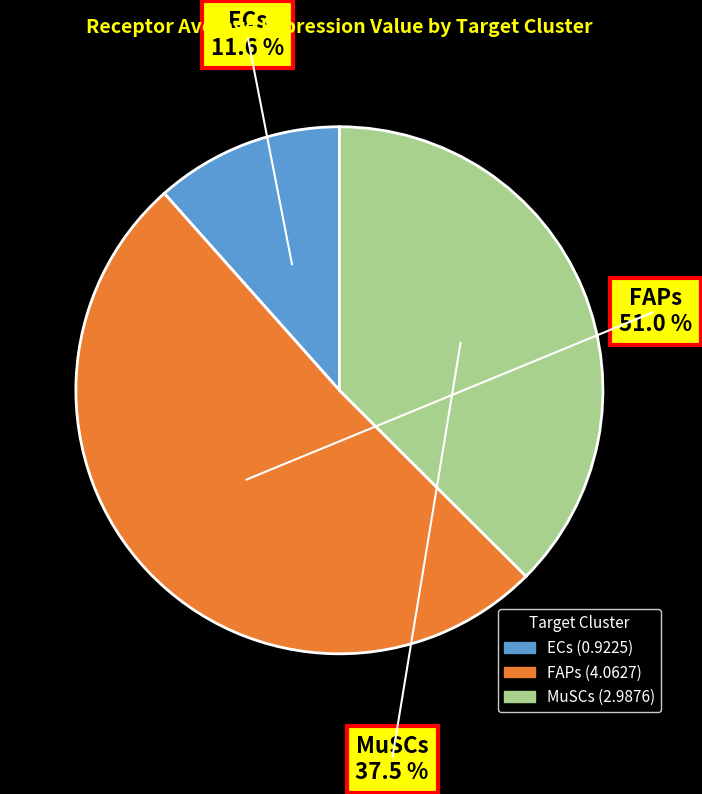

What is the majority slice?

FAPs